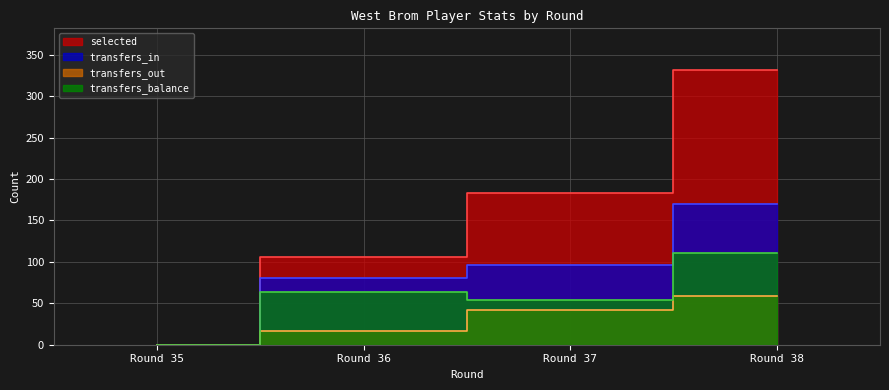

What is the difference between the maximum and minimum values in the transfers_balance series?

111